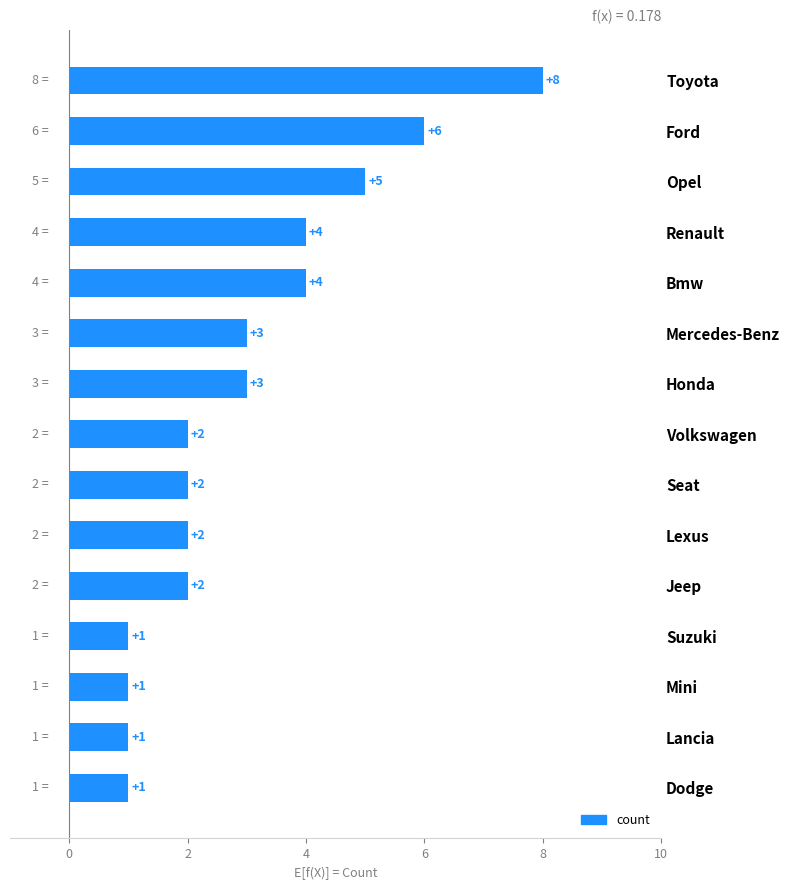

Which label corresponds to the largest value in the chart?

Toyota